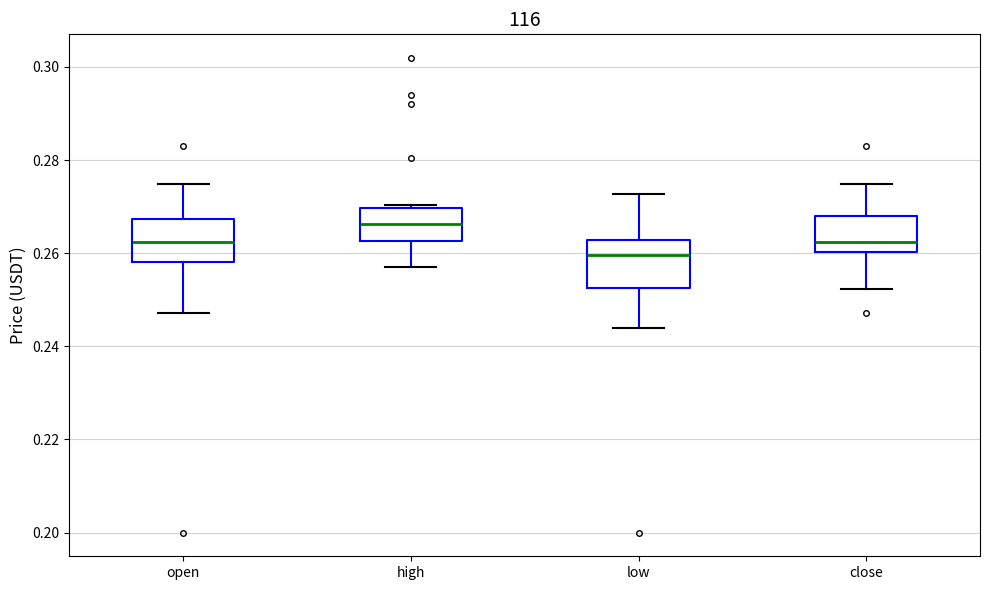

Which box has the lowest median line?

low